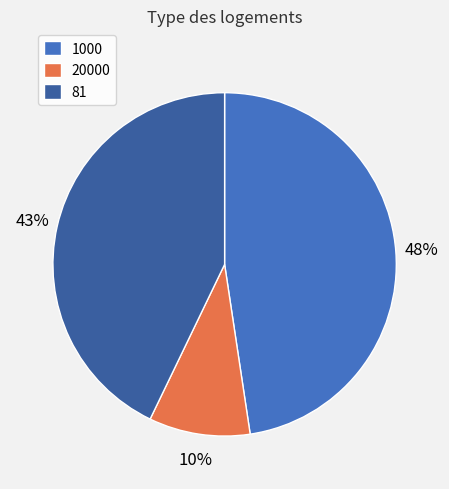

True or false: 81 accounts for 43% of the total.

True